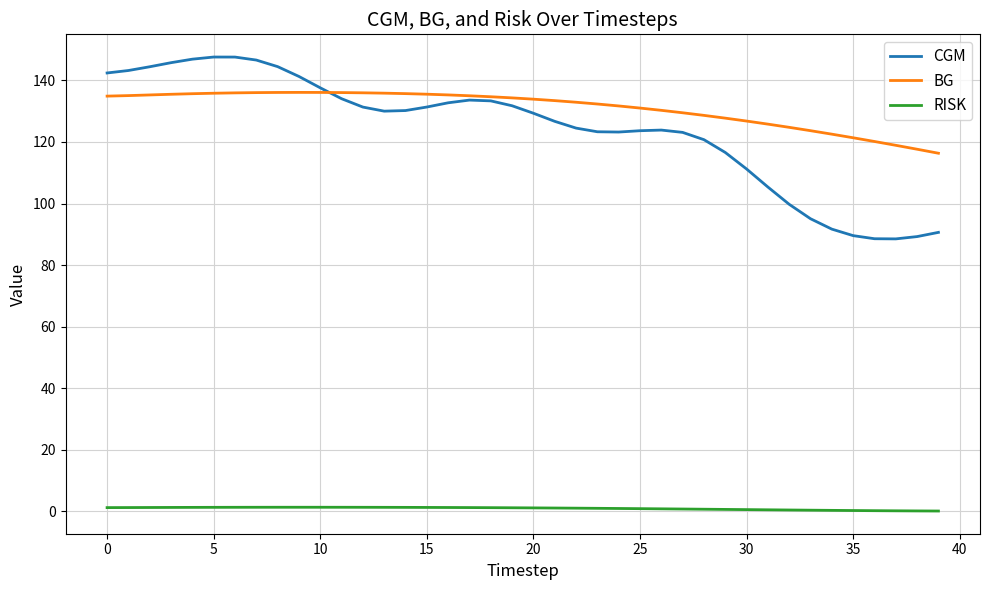

List the series in order of their peak value, lowest first.

RISK, BG, CGM